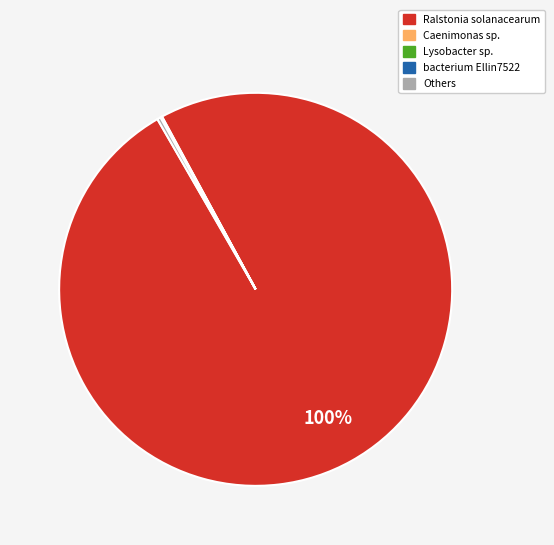

To the nearest percent, what is the difference between the largest and smallest slice percentages?

100%